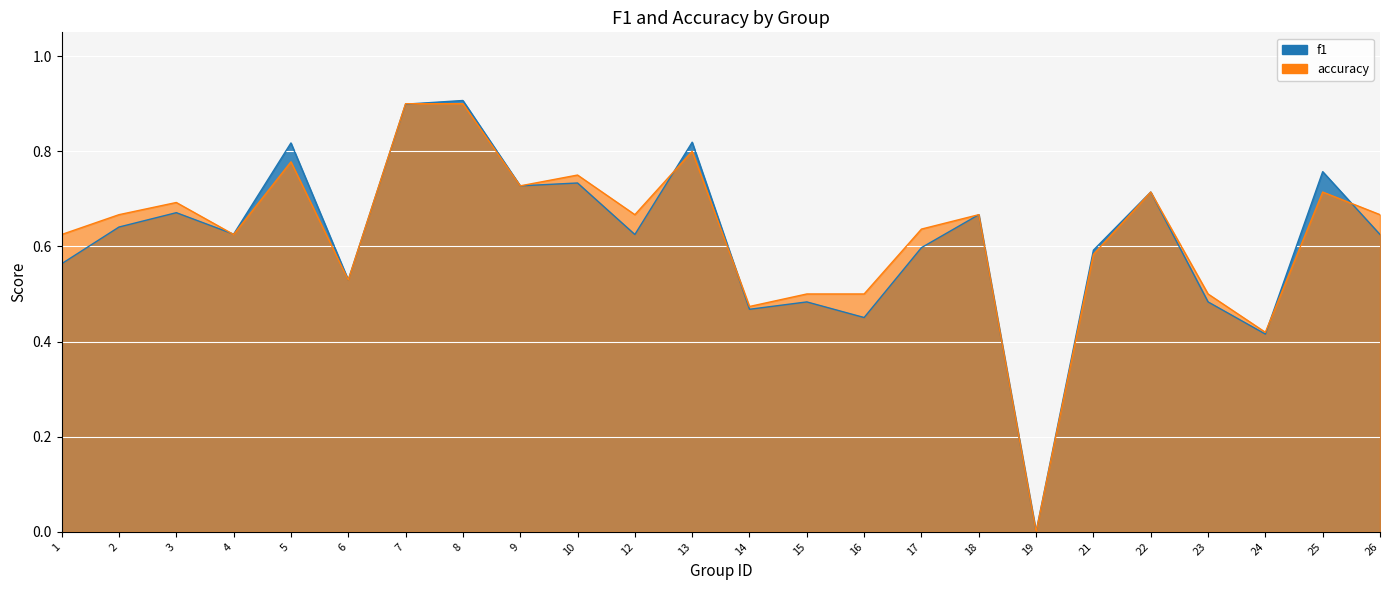

How many accuracy values are between 0 and 1?

24